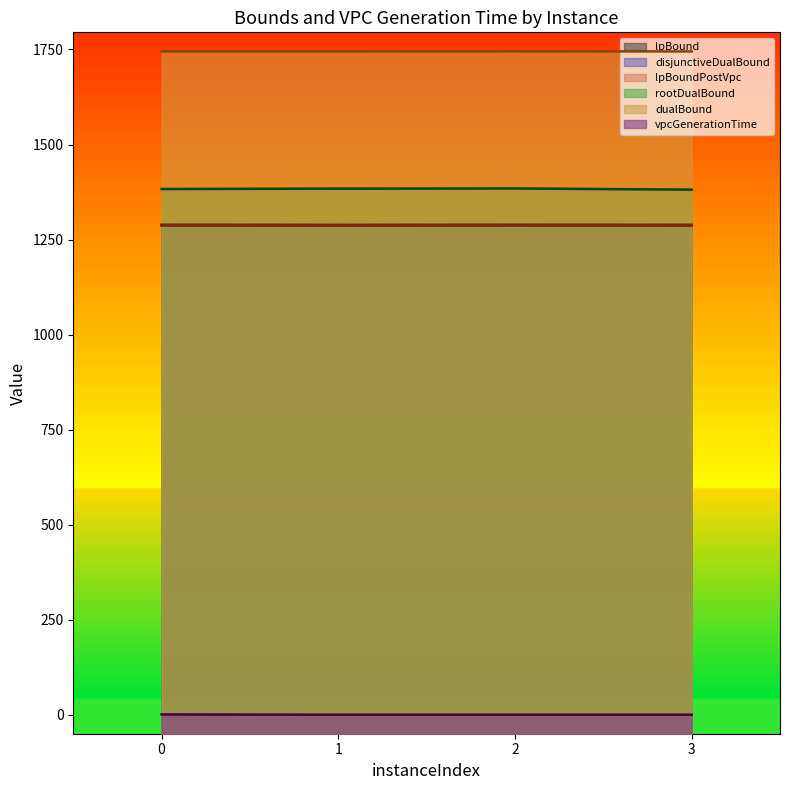

True or false: rootDualBound has more than 2 interior local peaks.

False